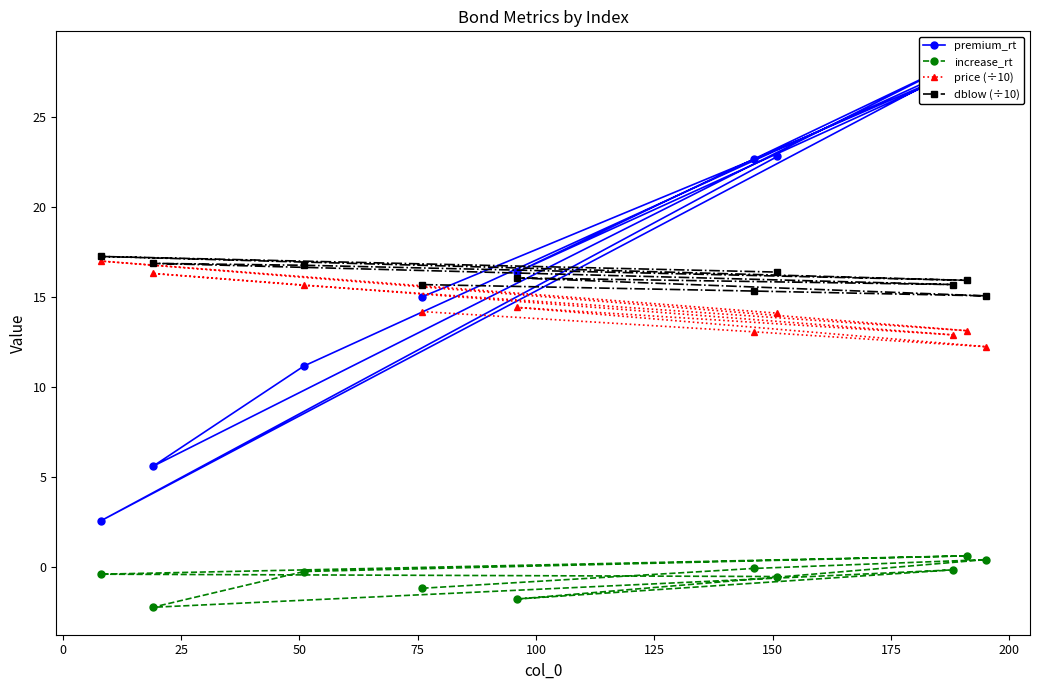

Reading left to right, extract all data points from this chart.

premium_rt: 15.0	22.7	28.3	16.4	28.0	5.6	11.2	28.0	2.6	22.8
increase_rt: -1.2	-0.1	0.4	-1.8	-0.2	-2.2	-0.2	0.6	-0.4	-0.5
price (÷10): 14.2	13.1	12.3	14.4	12.9	16.3	15.7	13.1	17.0	14.1
dblow (÷10): 15.7	15.3	15.1	16.1	15.7	16.9	16.8	15.9	17.3	16.4